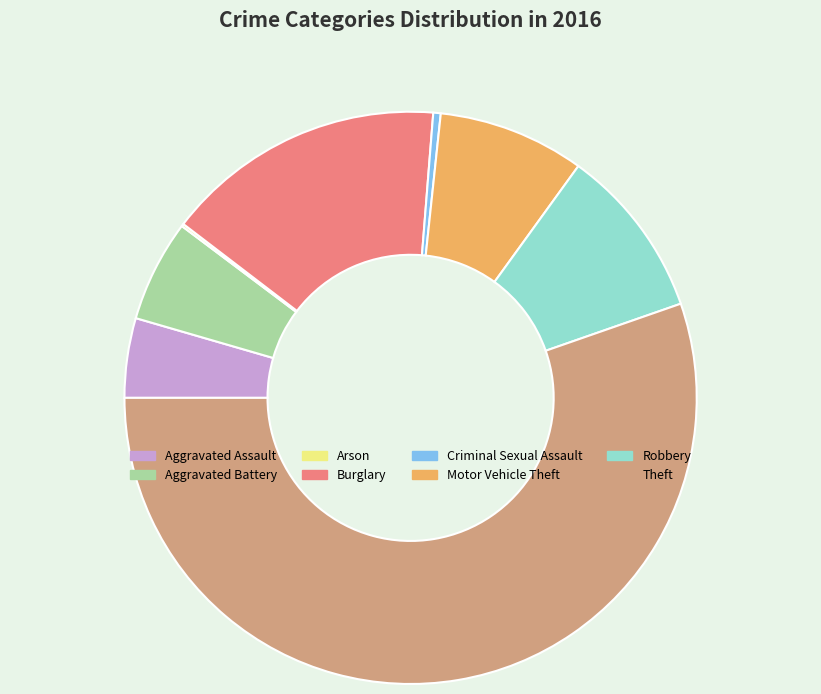

Is Motor Vehicle Theft the majority of the pie?

No